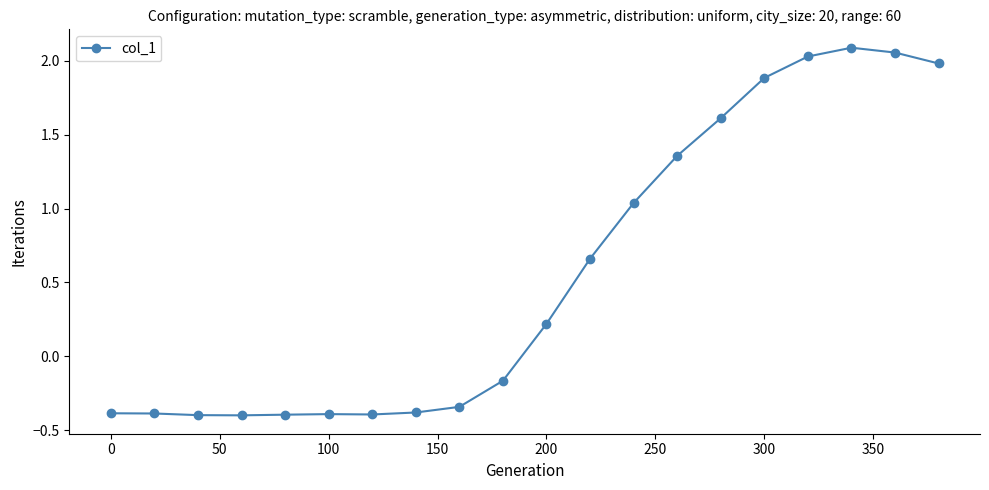

What is the smallest value displayed?

-0.4